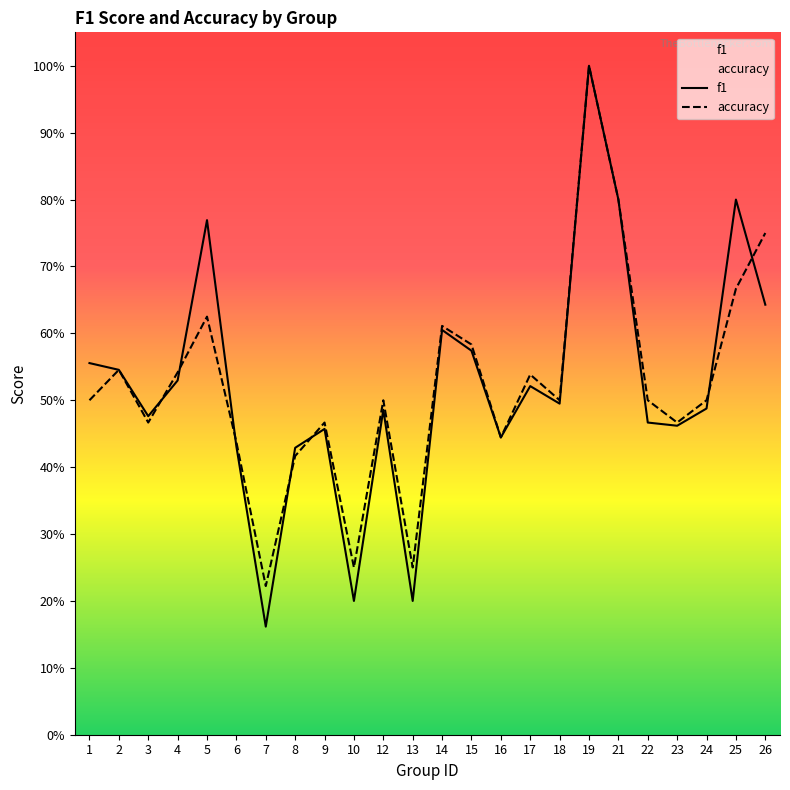

In accuracy, how many points are lower than both neighbors (excluding endpoints)?

7